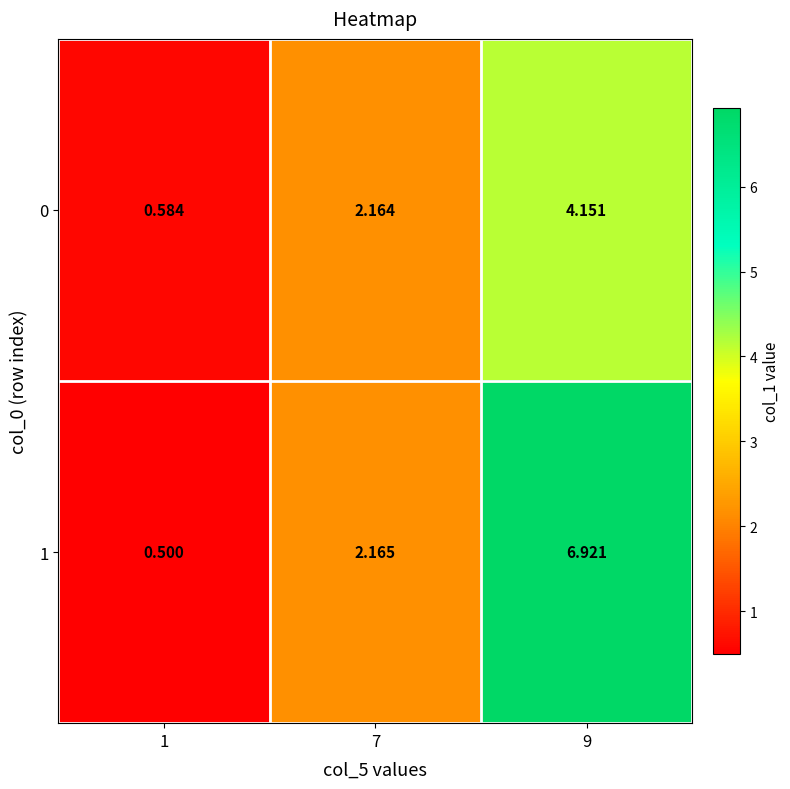

At which category does the chart reach its peak across all series?

9